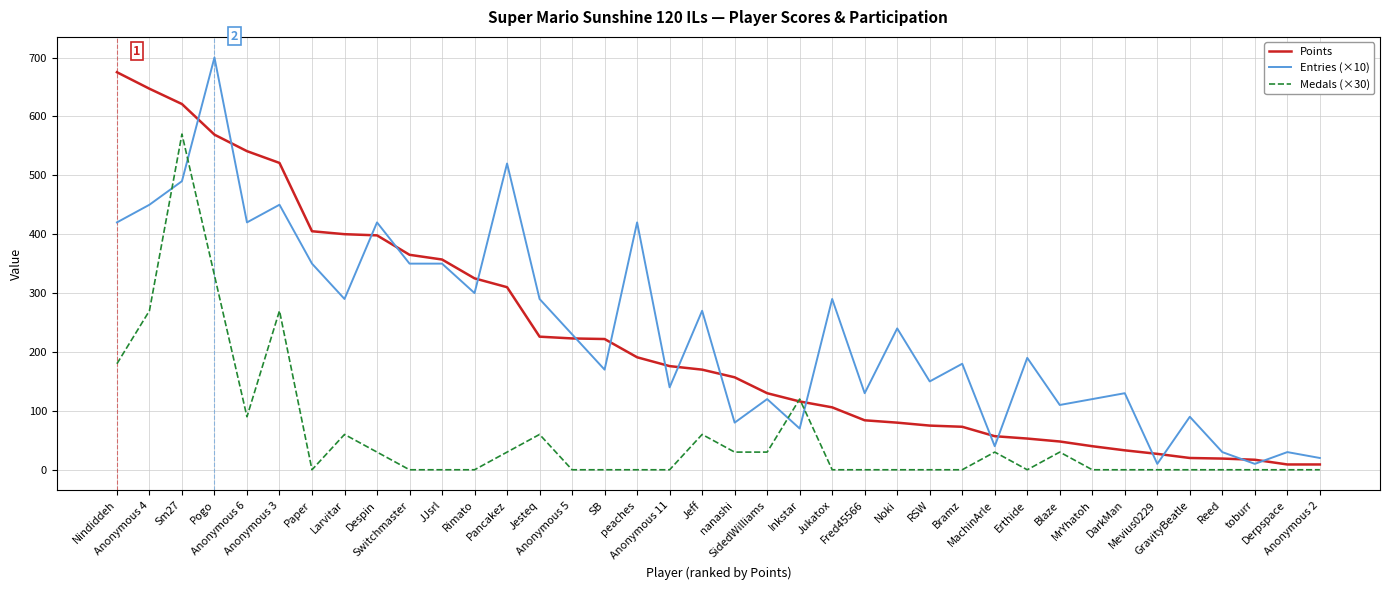

Is the value of Entries (×10) at Bramz greater than the value of Points at MrYhatoh?

Yes